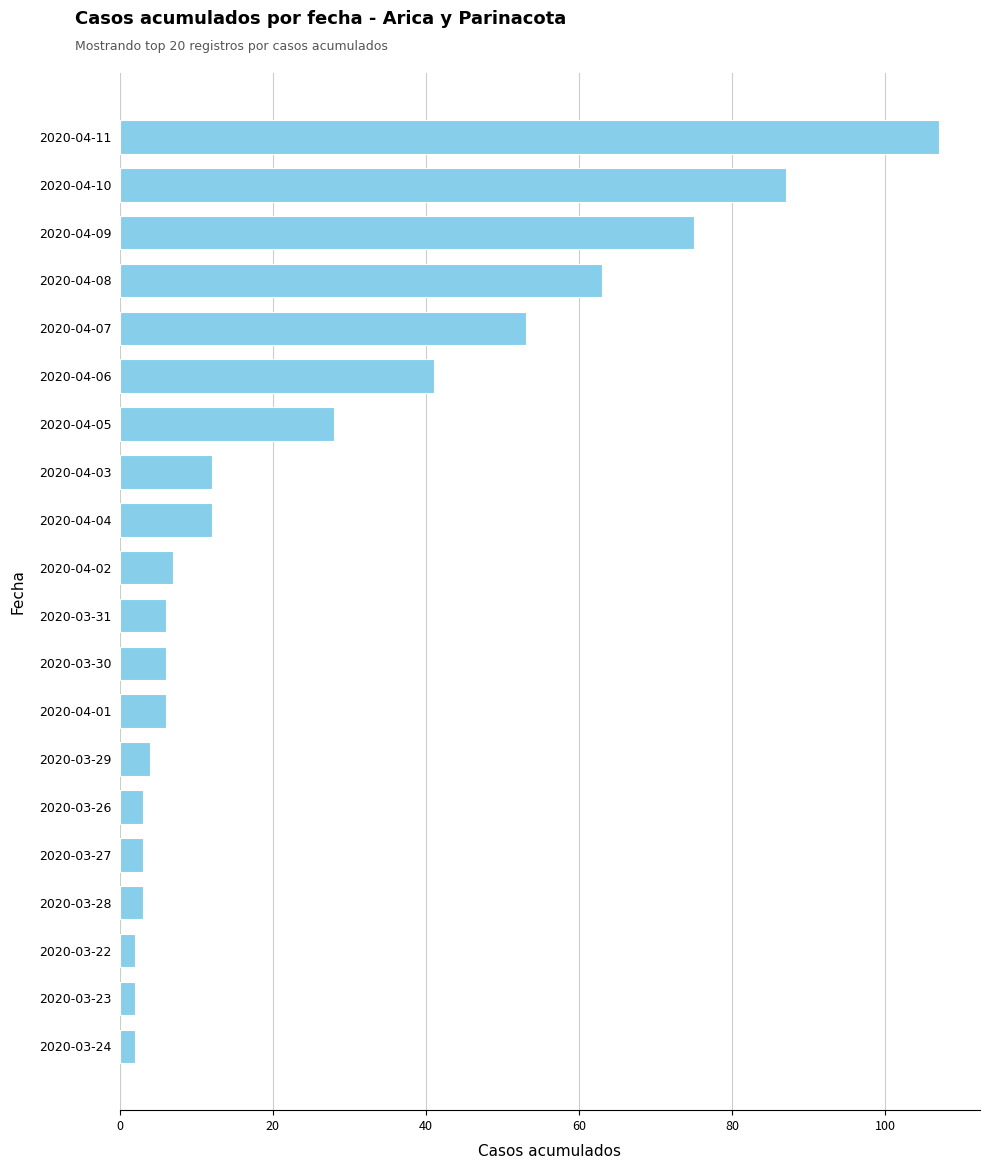

True or false: the data shows 2 at 2020-03-23.

True